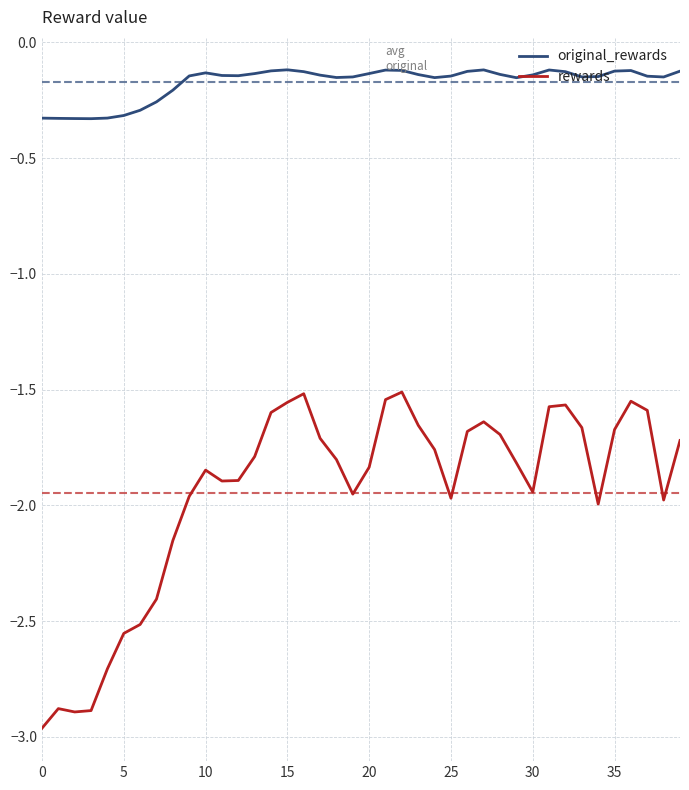

Which series has the widest spread of values?

rewards